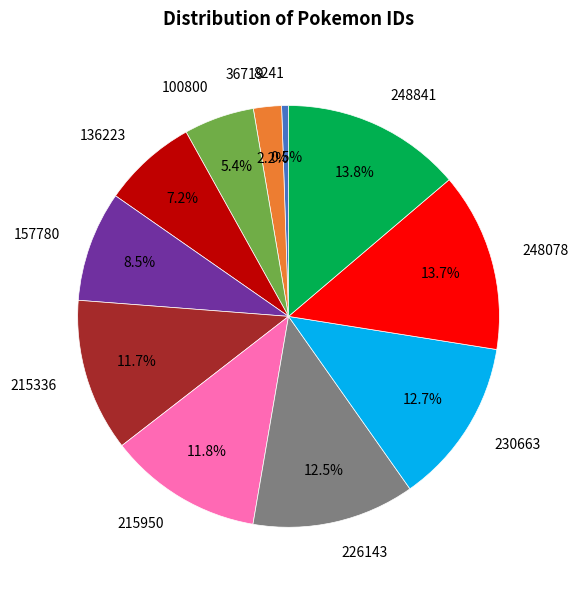

Approximately how many times larger is the value at 215336 compared to 215950?

1.0